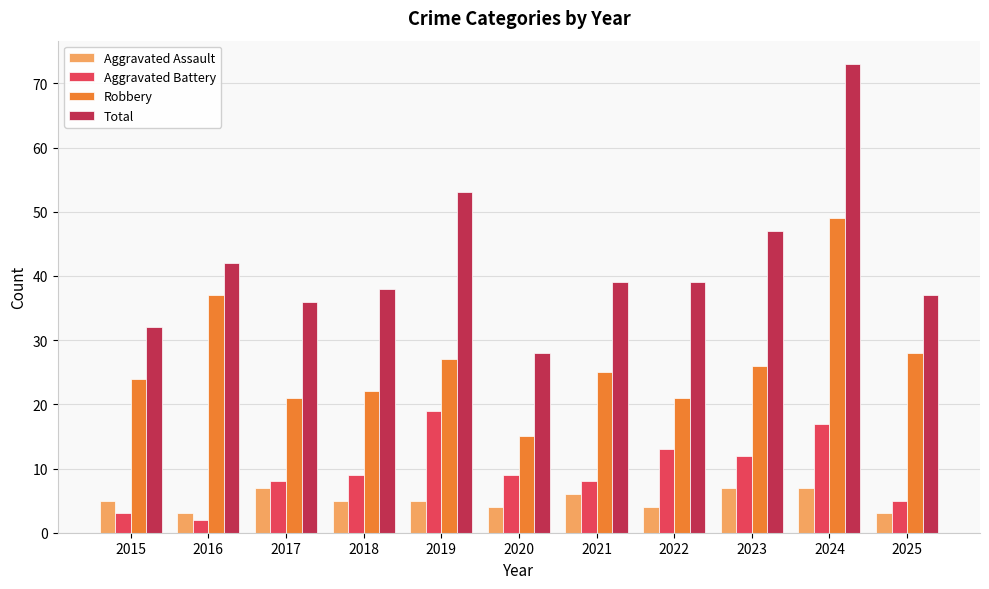

Does the chart contain any negative values?

No